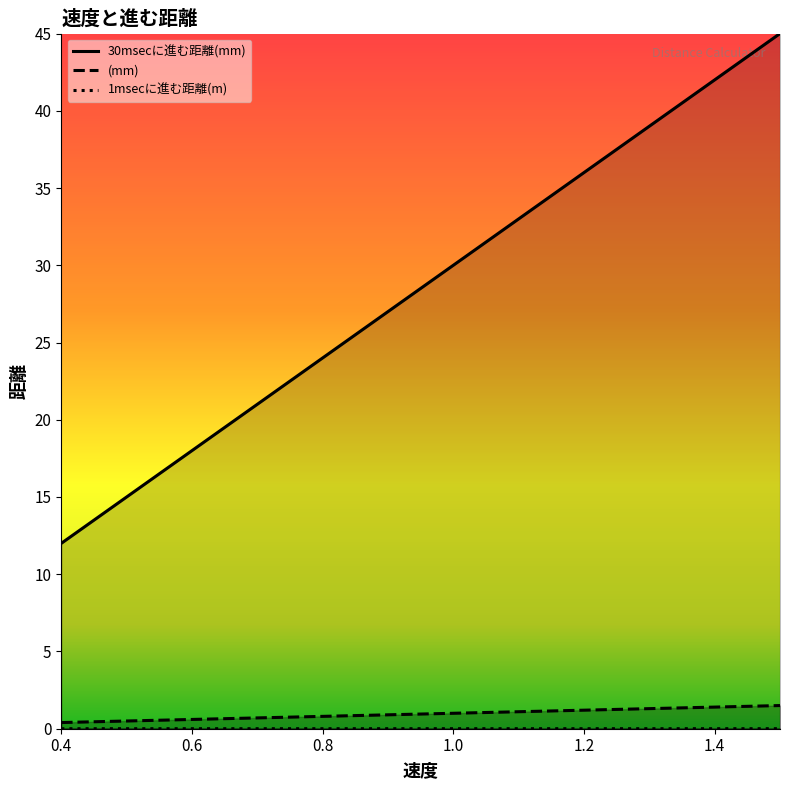

Between 1.4 and 1.5, which is larger?

1.5